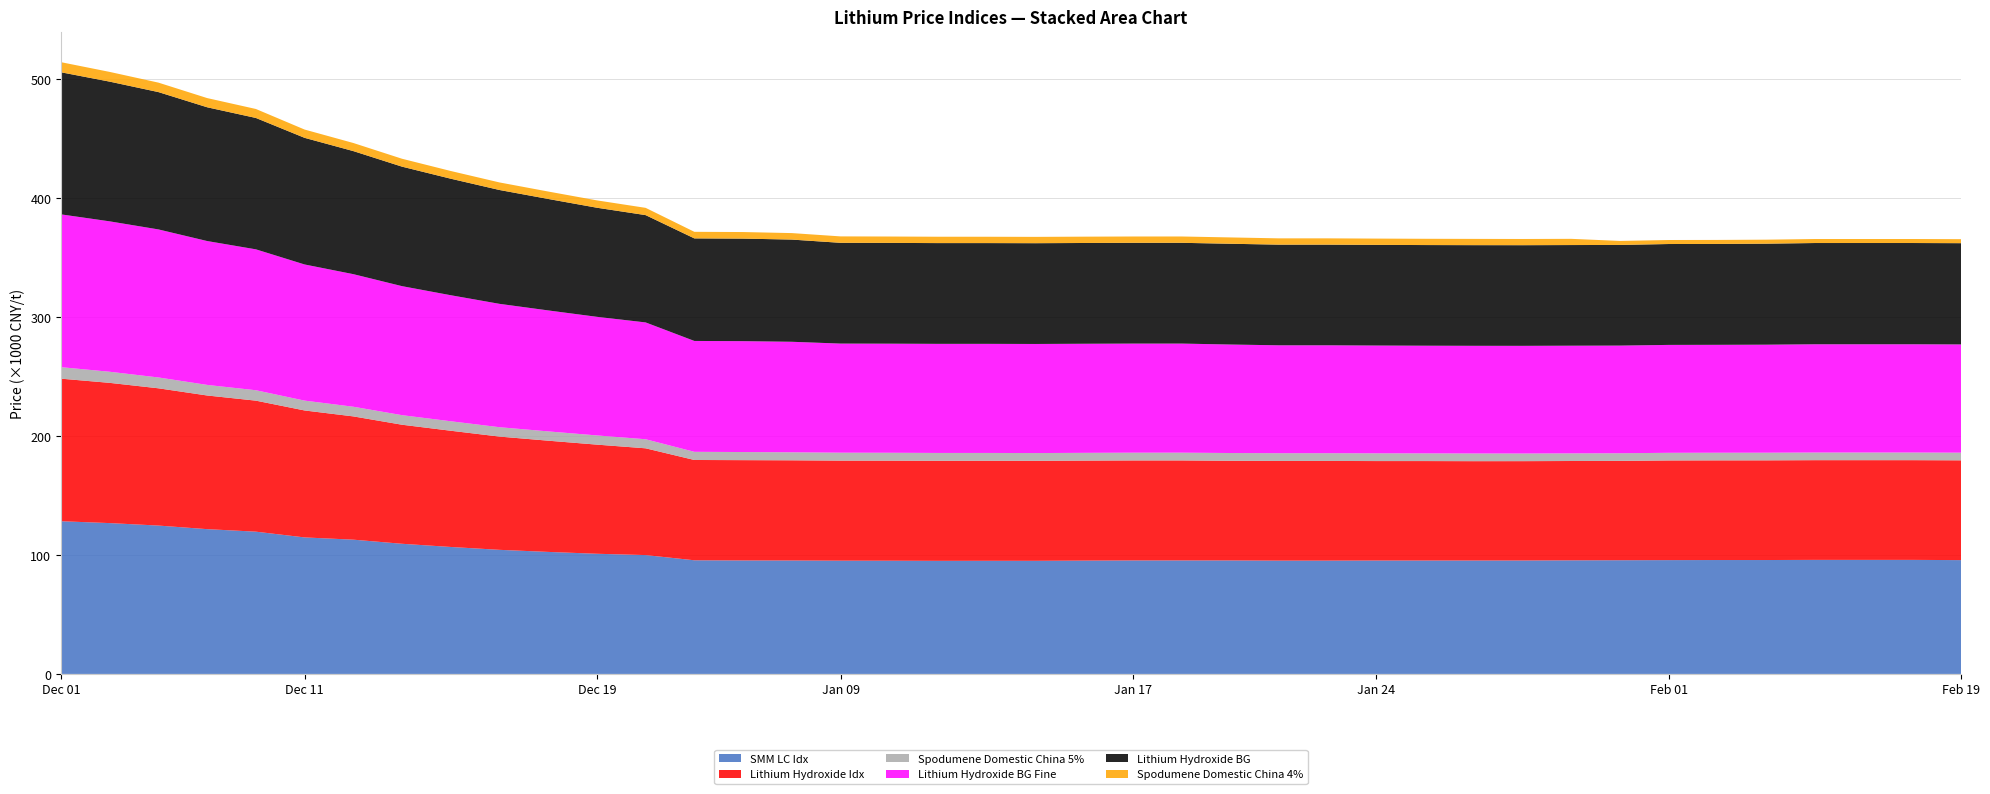

Reading left to right, list all the values displayed in this chart.

SMM LC Idx: Dec 01=128431	Dec 04=126864	Dec 05=124781	Dec 06=121771	Dec 07=119655	Dec 11=114815	Dec 12=112927	Dec 13=109468	Dec 14=106787	Dec 15=104371	Dec 18=102628	Dec 19=101066	Dec 20=99962	Jan 04=95586	Jan 05=95449	Jan 08=95412	Jan 09=95264	Jan 10=95229	Jan 11=95119	Jan 12=95157	Jan 15=95139	Jan 16=95316	Jan 17=95454	Jan 18=95464	Jan 19=95453	Jan 22=95301	Jan 23=95306	Jan 24=95386	Jan 25=95386	Jan 26=95390	Jan 29=95409	Jan 30=95546	Jan 31=95640	Feb 01=95730	Feb 02=95801	Feb 05=95801	Feb 06=95921	Feb 07=95921	Feb 08=95921	Feb 19=95732
Lithium Hydroxide Idx: Dec 01=119904	Dec 04=117936	Dec 05=115443	Dec 06=112411	Dec 07=110186	Dec 11=106772	Dec 12=103671	Dec 13=100118	Dec 14=97747	Dec 15=95250	Dec 18=93540	Dec 19=91790	Dec 20=89796	Jan 04=84357	Jan 05=84357	Jan 08=84258	Jan 09=84151	Jan 10=84151	Jan 11=84151	Jan 12=84151	Jan 15=84106	Jan 16=84106	Jan 17=84106	Jan 18=84106	Jan 19=83826	Jan 22=83826	Jan 23=83826	Jan 24=83647	Jan 25=83644	Jan 26=83553	Jan 29=83553	Jan 30=83538	Jan 31=83538	Feb 01=83819	Feb 02=83819	Feb 05=83837	Feb 06=83864	Feb 07=83869	Feb 08=83869	Feb 19=83923
Spodumene Domestic China 5%: Dec 01=9675	Dec 04=9335	Dec 05=9125	Dec 06=8900	Dec 07=8755	Dec 11=8285	Dec 12=8130	Dec 13=8050	Dec 14=7970	Dec 15=7890	Dec 18=7810	Dec 19=7740	Dec 20=7625	Jan 04=6865	Jan 05=6820	Jan 08=6740	Jan 09=6670	Jan 10=6630	Jan 11=6585	Jan 12=6550	Jan 15=6520	Jan 16=6520	Jan 17=6520	Jan 18=6520	Jan 19=6520	Jan 22=6515	Jan 23=6515	Jan 24=6515	Jan 25=6475	Jan 26=6475	Jan 29=6425	Jan 30=6425	Jan 31=6425	Feb 01=6425	Feb 02=6425	Feb 05=6425	Feb 06=6425	Feb 07=6425	Feb 08=6425	Feb 19=6425
Lithium Hydroxide BG Fine: Dec 01=128500	Dec 04=126500	Dec 05=124500	Dec 06=121000	Dec 07=118500	Dec 11=114500	Dec 12=111500	Dec 13=108500	Dec 14=106000	Dec 15=103750	Dec 18=101750	Dec 19=99750	Dec 20=98250	Jan 04=93250	Jan 05=93250	Jan 08=92950	Jan 09=91750	Jan 10=91750	Jan 11=91750	Jan 12=91750	Jan 15=91750	Jan 16=91750	Jan 17=91750	Jan 18=91750	Jan 19=91250	Jan 22=90750	Jan 23=90750	Jan 24=90650	Jan 25=90550	Jan 26=90550	Jan 29=90550	Jan 30=90550	Jan 31=90550	Feb 01=90750	Feb 02=90750	Feb 05=90850	Feb 06=91050	Feb 07=91050	Feb 08=91050	Feb 19=91050
Lithium Hydroxide BG: Dec 01=119500	Dec 04=117500	Dec 05=115500	Dec 06=112500	Dec 07=110500	Dec 11=106500	Dec 12=103500	Dec 13=100500	Dec 14=98000	Dec 15=95750	Dec 18=93750	Dec 19=91750	Dec 20=90250	Jan 04=86250	Jan 05=86250	Jan 08=85950	Jan 09=84750	Jan 10=84750	Jan 11=84750	Jan 12=84750	Jan 15=84750	Jan 16=84750	Jan 17=84750	Jan 18=84750	Jan 19=84750	Jan 22=84650	Jan 23=84650	Jan 24=84650	Jan 25=84650	Jan 26=84650	Jan 29=84650	Jan 30=84650	Jan 31=84650	Feb 01=84850	Feb 02=84850	Feb 05=84950	Feb 06=85150	Feb 07=85150	Feb 08=85150	Feb 19=85150
Spodumene Domestic China 4%: Dec 01=8500	Dec 04=8185	Dec 05=7960	Dec 06=7735	Dec 07=7550	Dec 11=6970	Dec 12=6815	Dec 13=6650	Dec 14=6490	Dec 15=6360	Dec 18=6250	Dec 19=6185	Dec 20=6115	Jan 04=5535	Jan 05=5525	Jan 08=5460	Jan 09=5410	Jan 10=5375	Jan 11=5350	Jan 12=5335	Jan 15=5325	Jan 16=5325	Jan 17=5325	Jan 18=5325	Jan 19=5325	Jan 22=5300	Jan 23=5300	Jan 24=5300	Jan 25=5275	Jan 26=5275	Jan 29=5225	Jan 30=5225	Jan 31=3375	Feb 01=3375	Feb 02=3375	Feb 05=3375	Feb 06=3375	Feb 07=3375	Feb 08=3375	Feb 19=3375